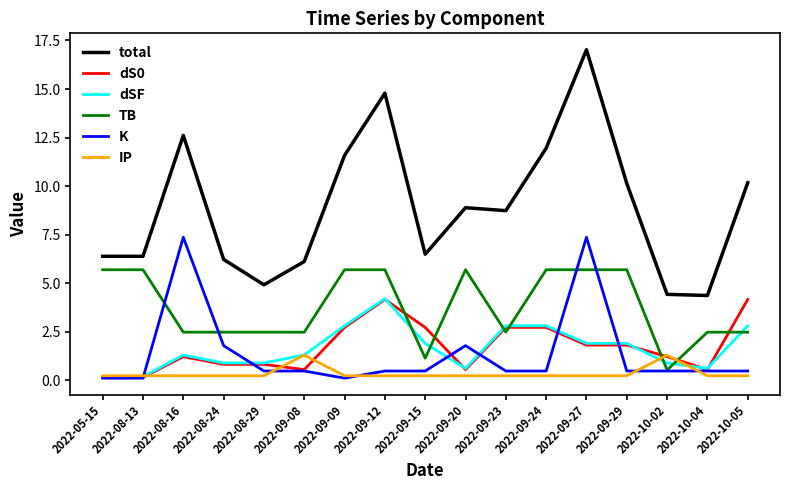

Which series has the widest spread of values?

total